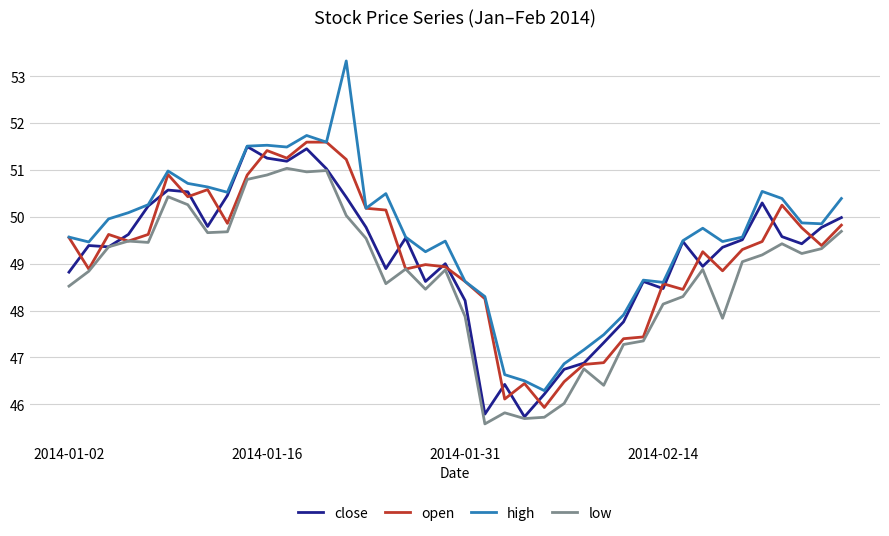

What is the smallest value displayed?

45.6